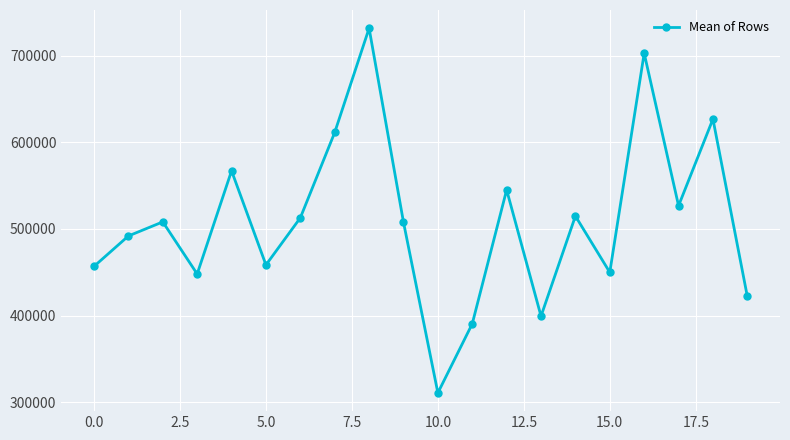

What is the value of the 1st point from the left?

456717.5